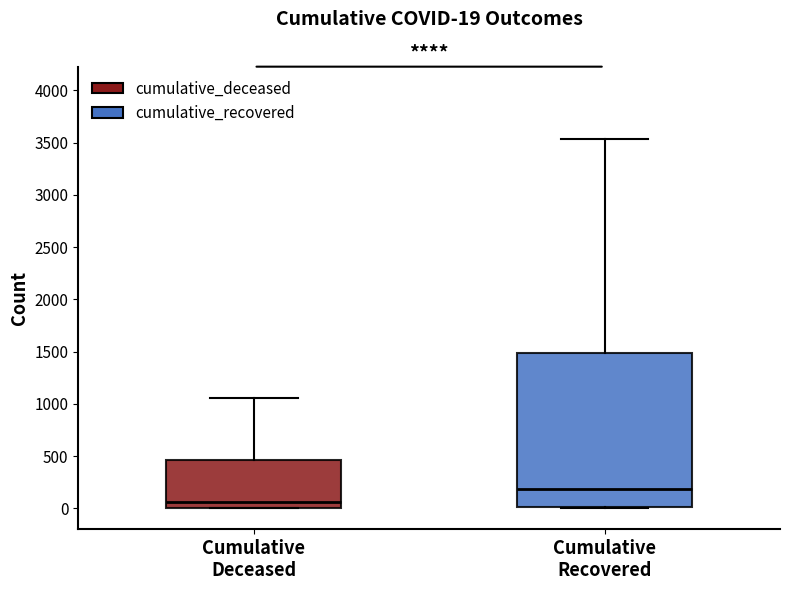

Which box's median line is the highest?

Cumulative Recovered